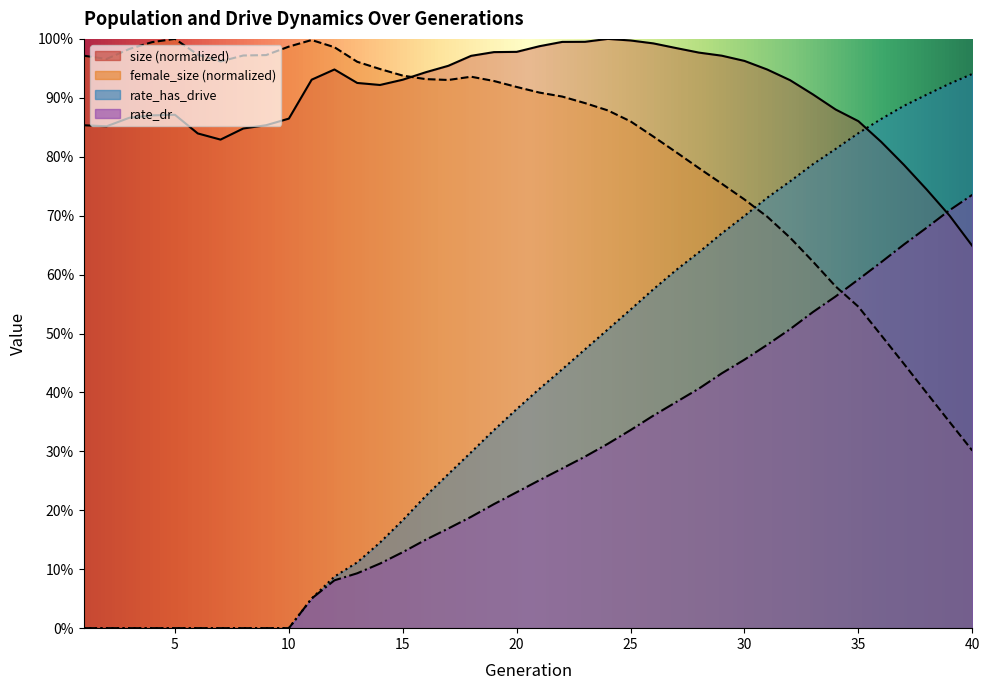

Which category has the lowest value across all series?

1